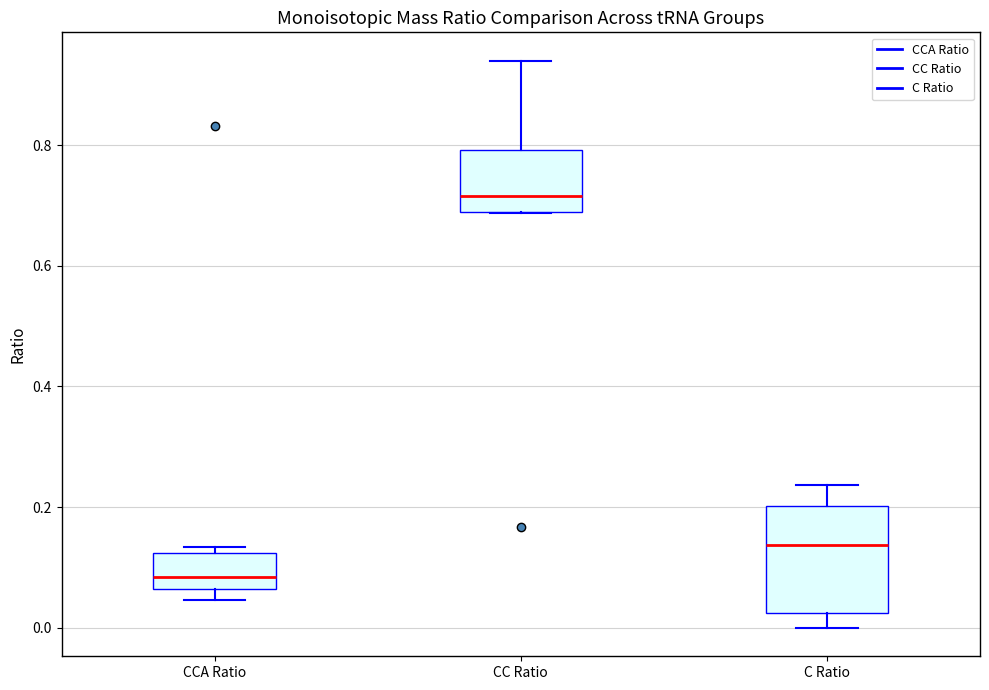

Reading left to right, transcribe this box plot: for each box, give where its median line is, the range the box spans, and where its two whiskers end, as read against the y-axis. The values are not printed on the chart, so give them approximately, as read against the axis.

CCA Ratio: median 0.08, box 0.06 to 0.12, whiskers 0.04 to 0.14
CC Ratio: median 0.72, box 0.68 to 0.80, whiskers 0.68 to 0.94
C Ratio: median 0.14, box 0.02 to 0.20, whiskers 0.00 to 0.24